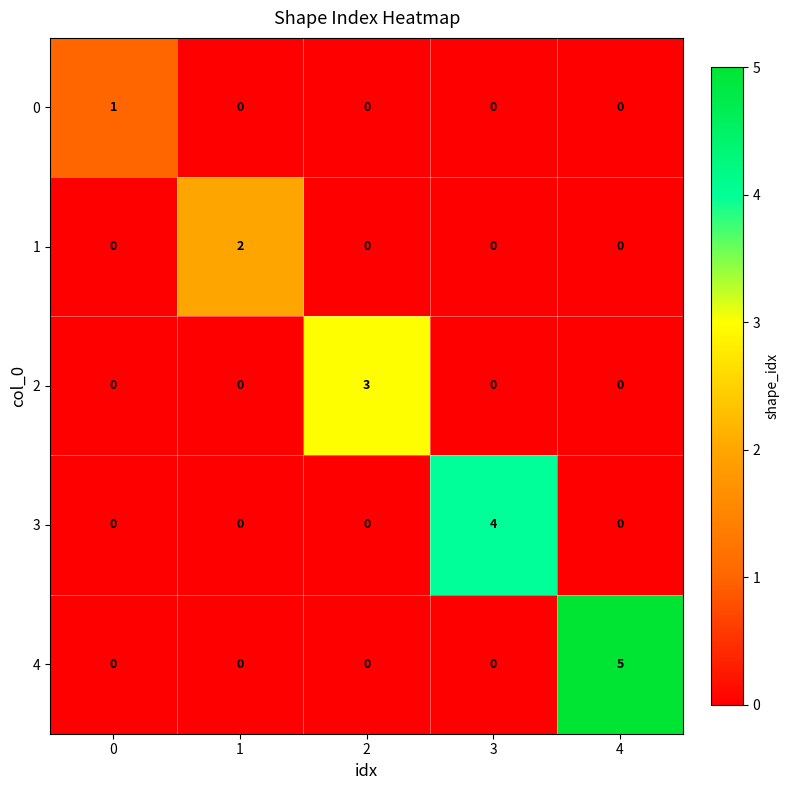

The 4 series shows -3 at 3. True or false?

False